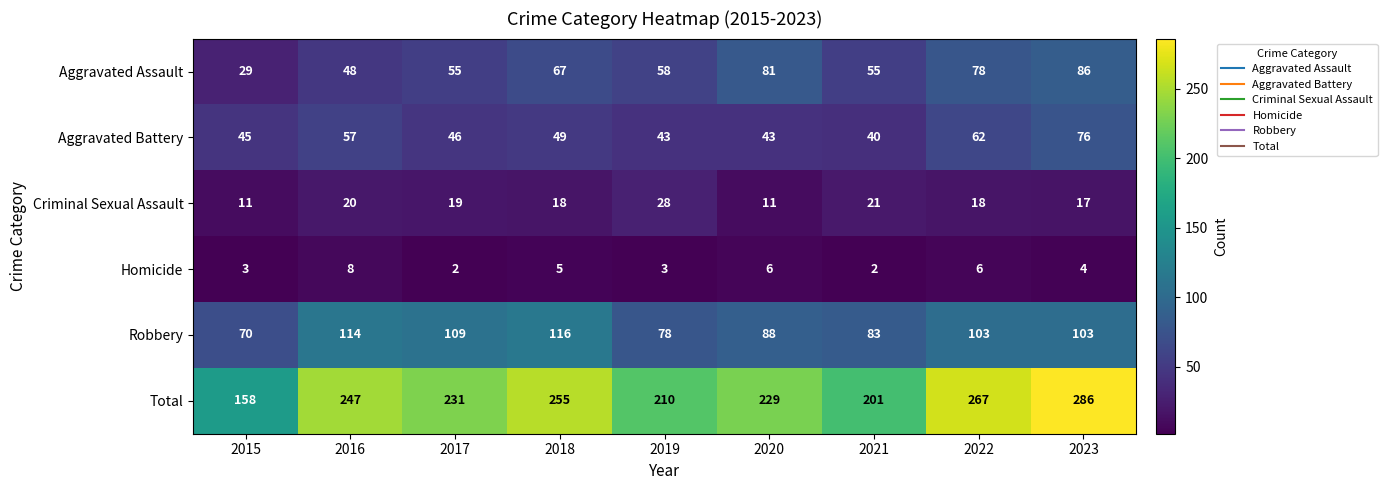

The value of Total at 2019 is 210. True or false?

True